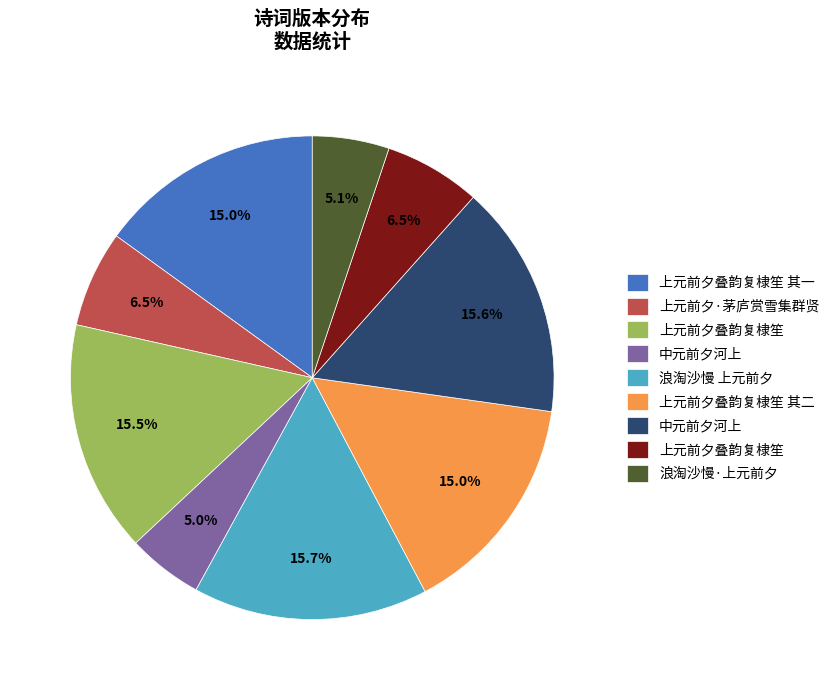

Is there any slice that represents more than half of the pie?

No